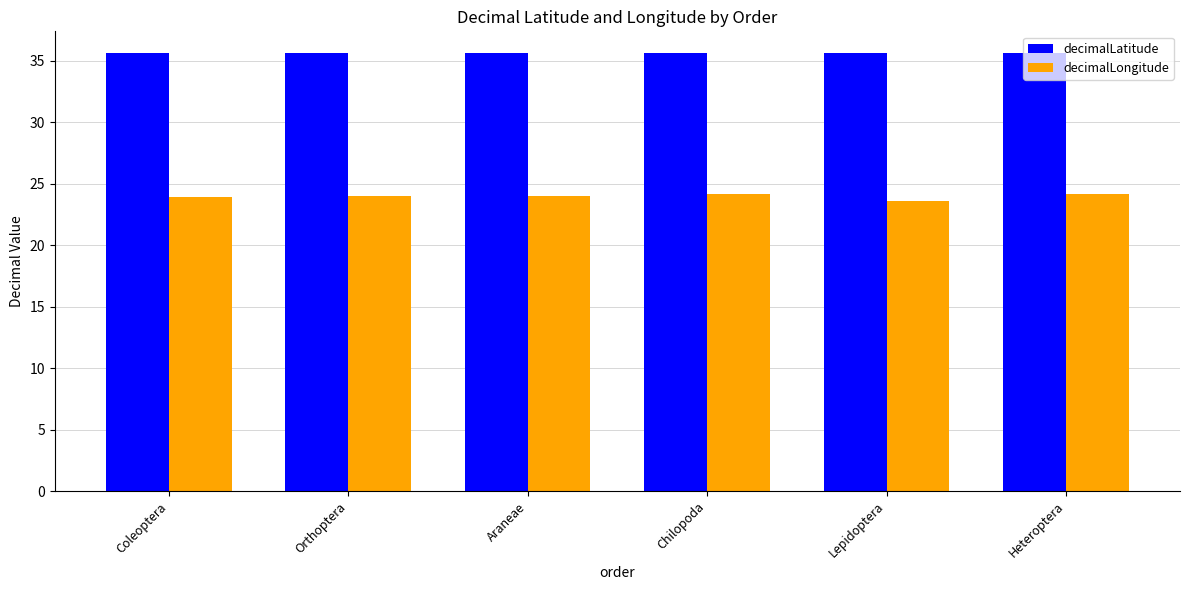

Which series has the largest range (max minus min)?

decimalLongitude